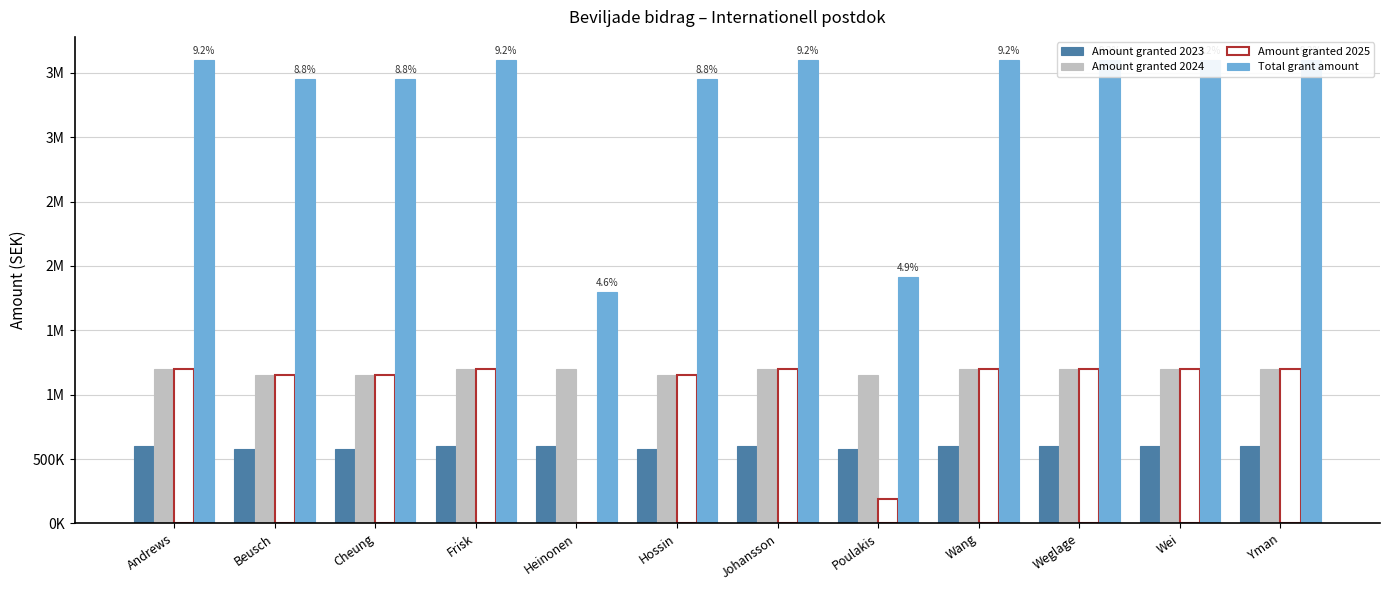

Is it true that Total grant amount equals 3600000 at Weglage?

True